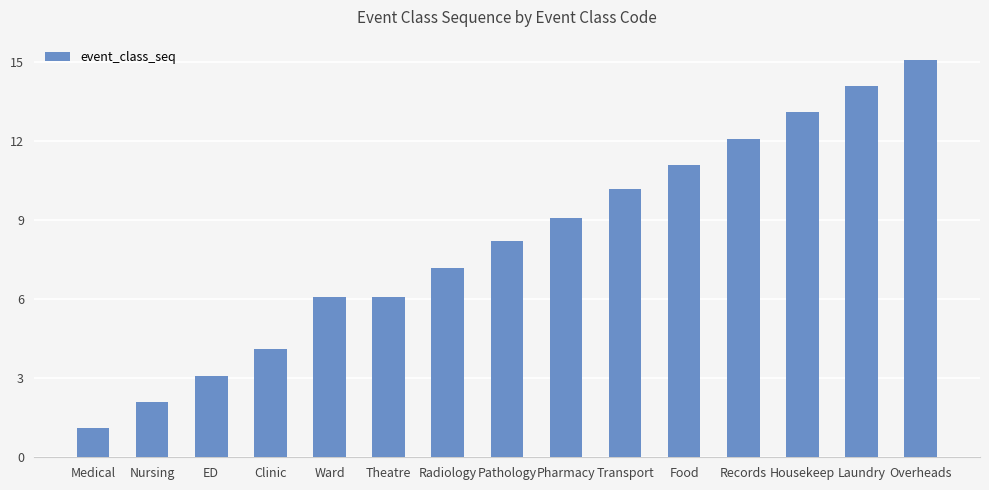

At which label does the data first exceed 8?

Pathology